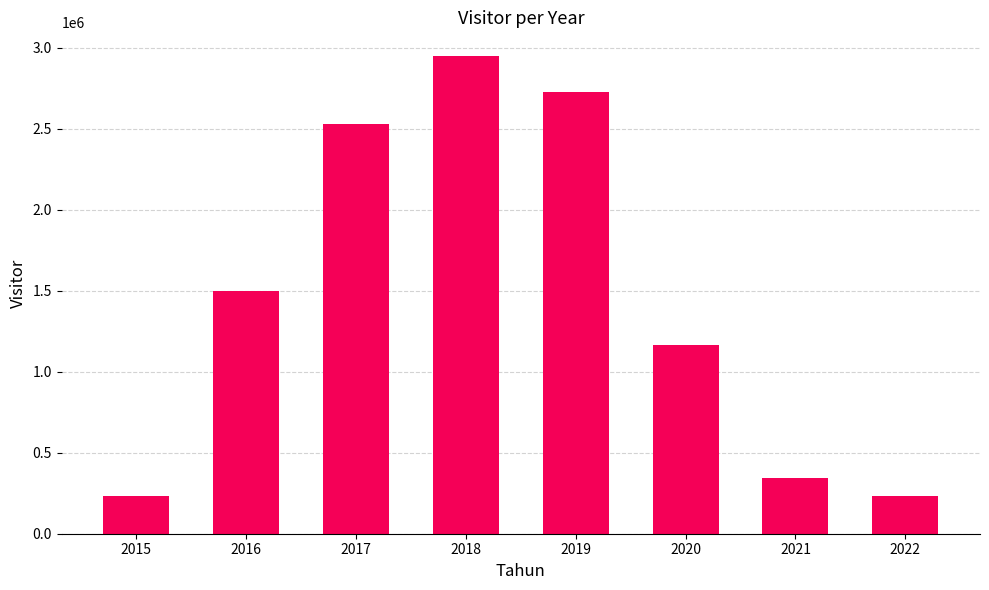

Is it true that the value at 2022 is 411283?

False